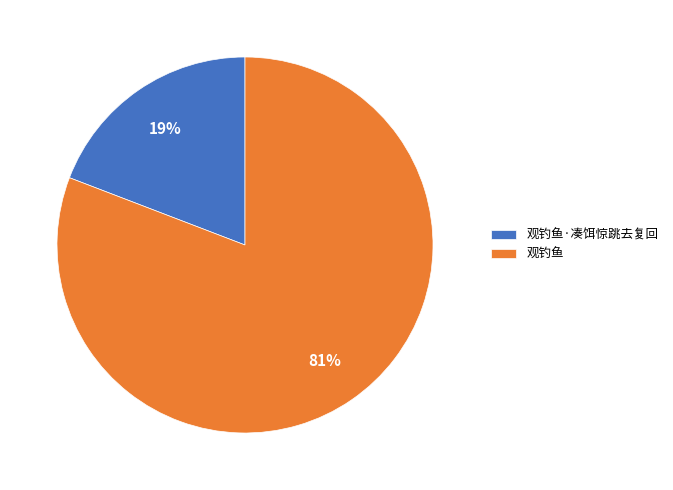

Which slice is the largest?

观钓鱼